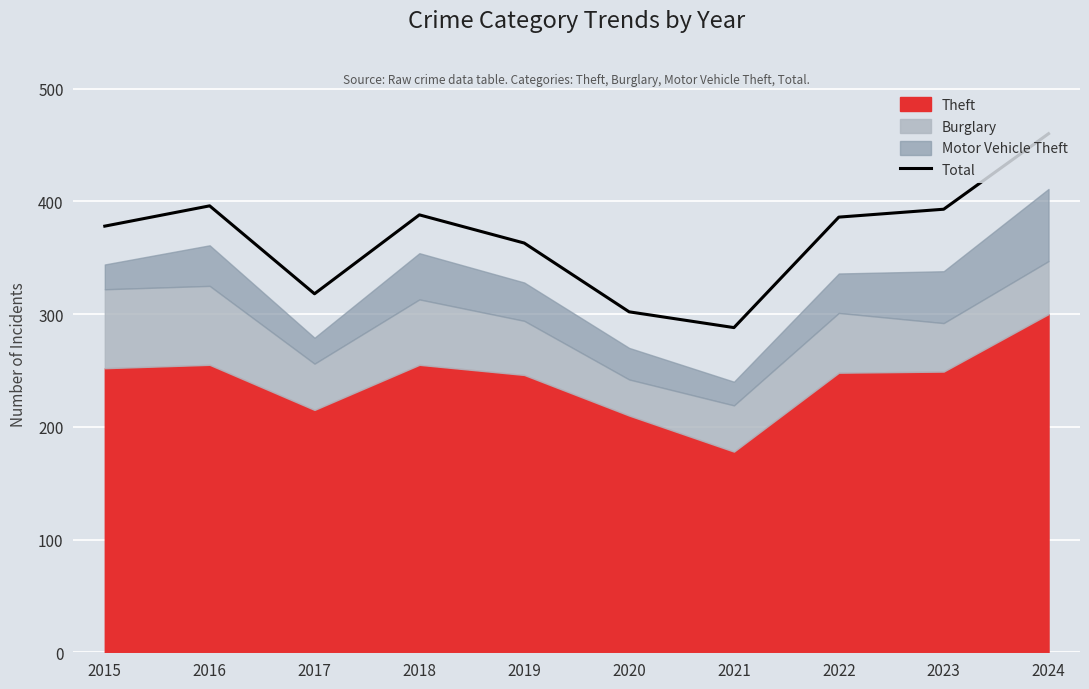

At which category does the chart reach its minimum across all series?

2021